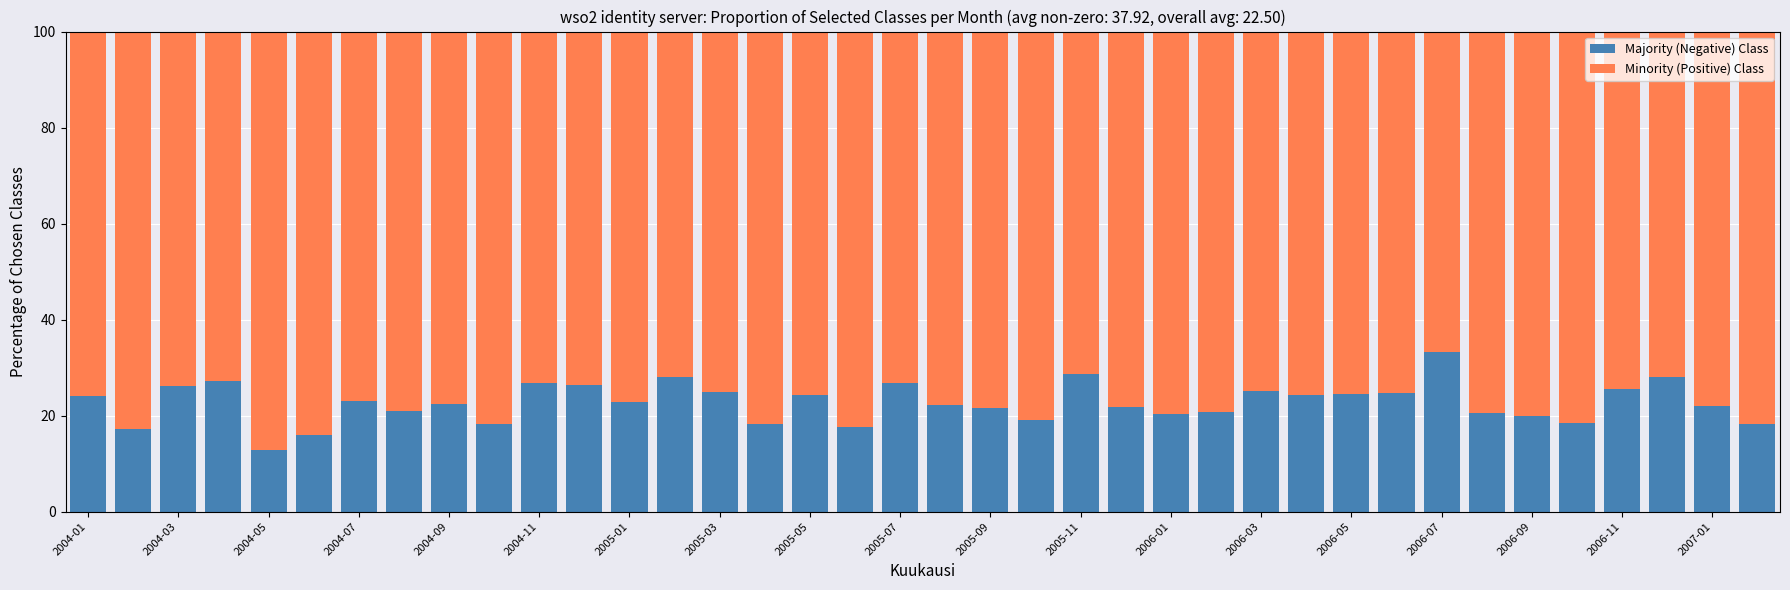

What is the average value of the Majority (Negative) Class series?

22.7